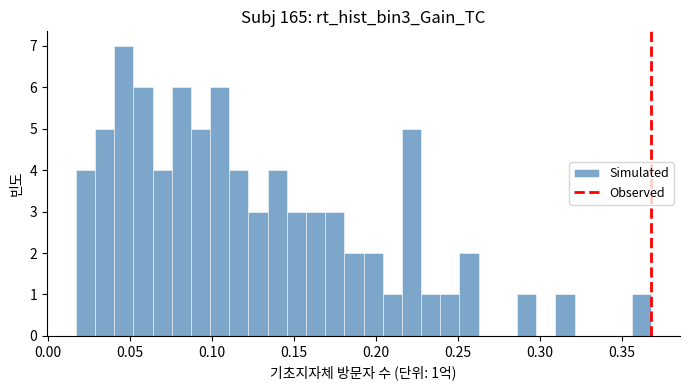

Around what value on the x-axis is the tallest bar? Give the approximate position of its centre, as read against the axis.

0.045